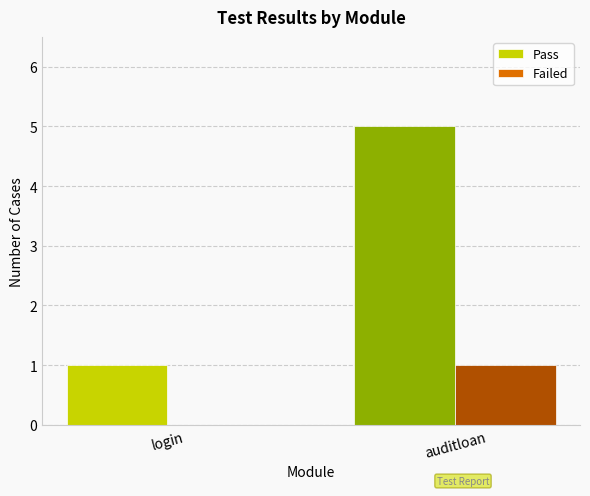

Where is Pass nearest to the value 3?

login